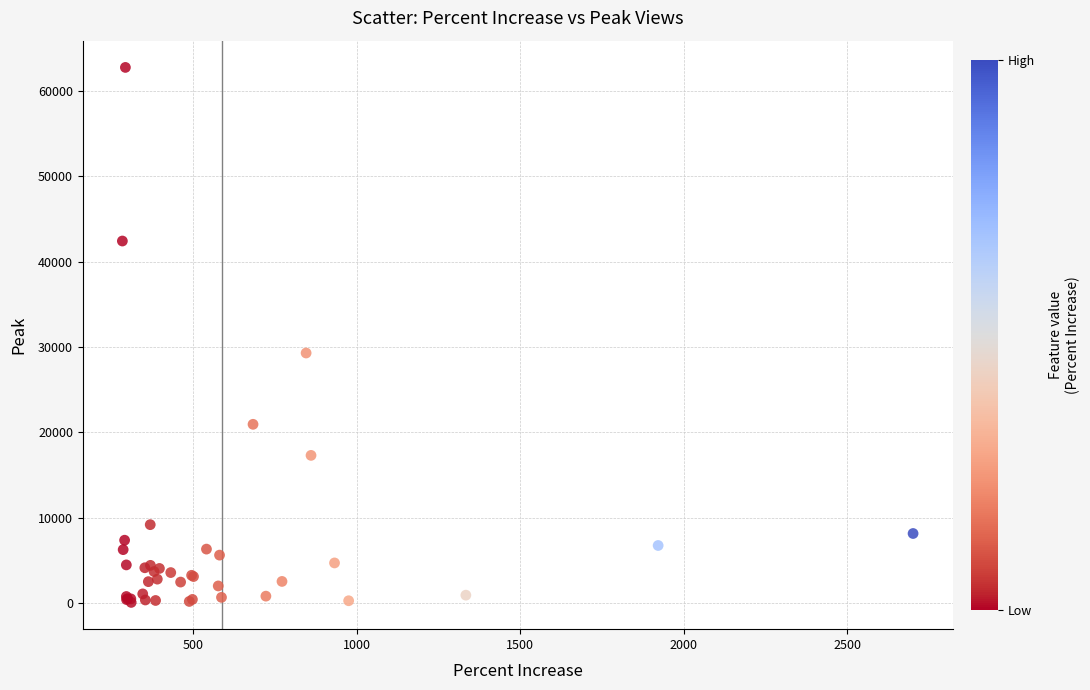

What Y value in the scatter plot is closest to 31418?

29300.6